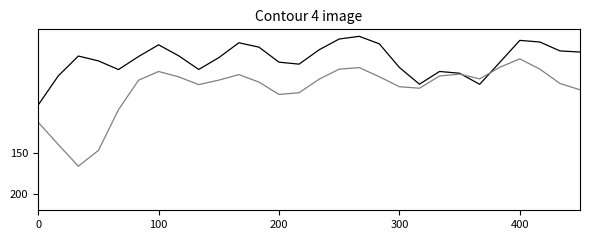

What is the smallest value displayed?

8.5